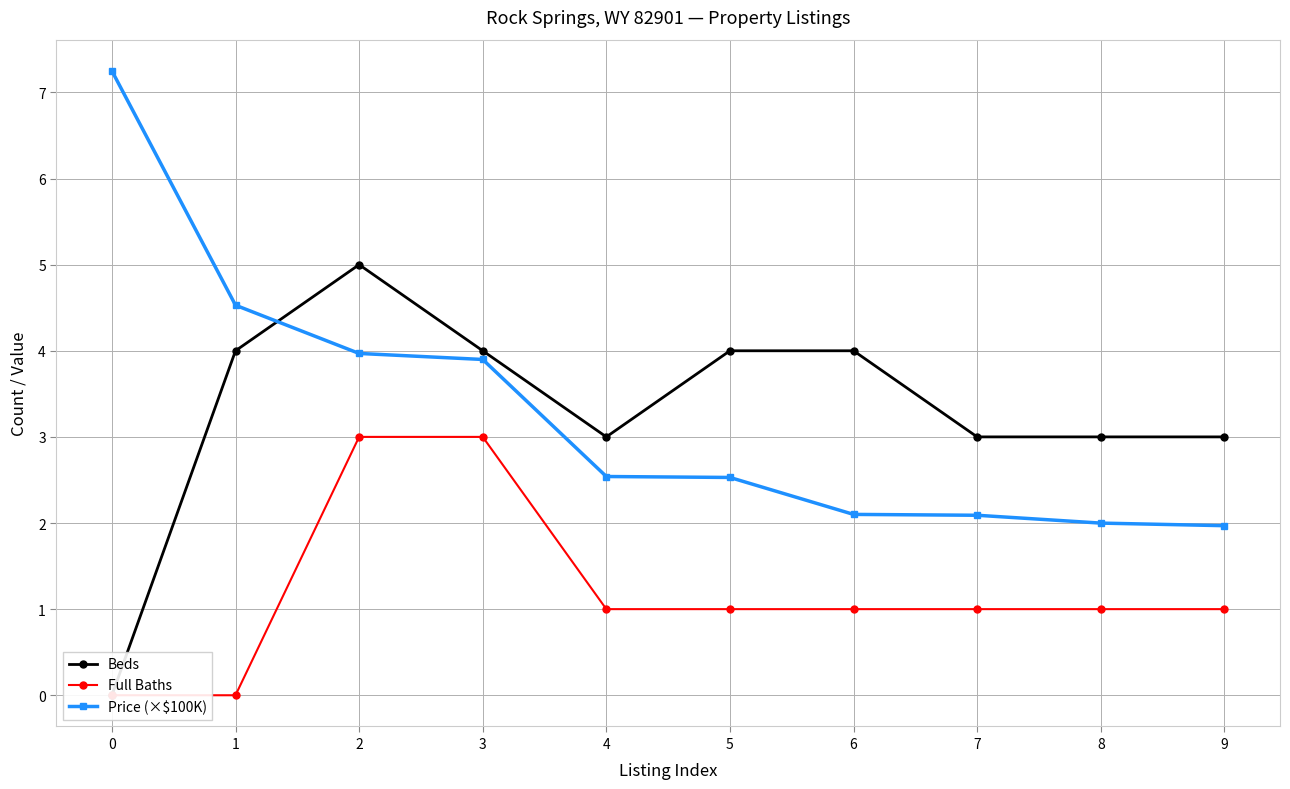

Reading right to left, what are all the values shown in this chart?

Beds: 3.0	3.0	3.0	4.0	4.0	3.0	4.0	5.0	4.0	0.0
Full Baths: 1.0	1.0	1.0	1.0	1.0	1.0	3.0	3.0	0.0	0.0
Price (×$100K): 2.0	2.0	2.1	2.1	2.5	2.5	3.9	4.0	4.5	7.2